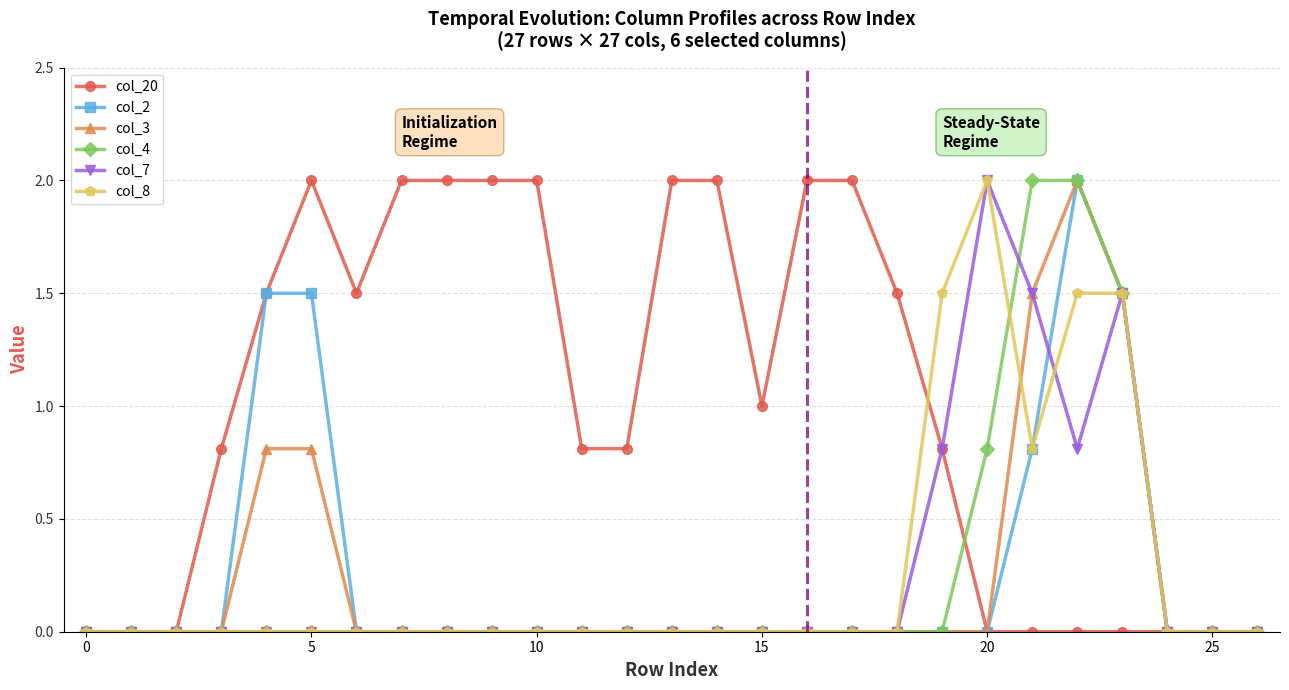

What is the highest value of the col_20 series?

2.0